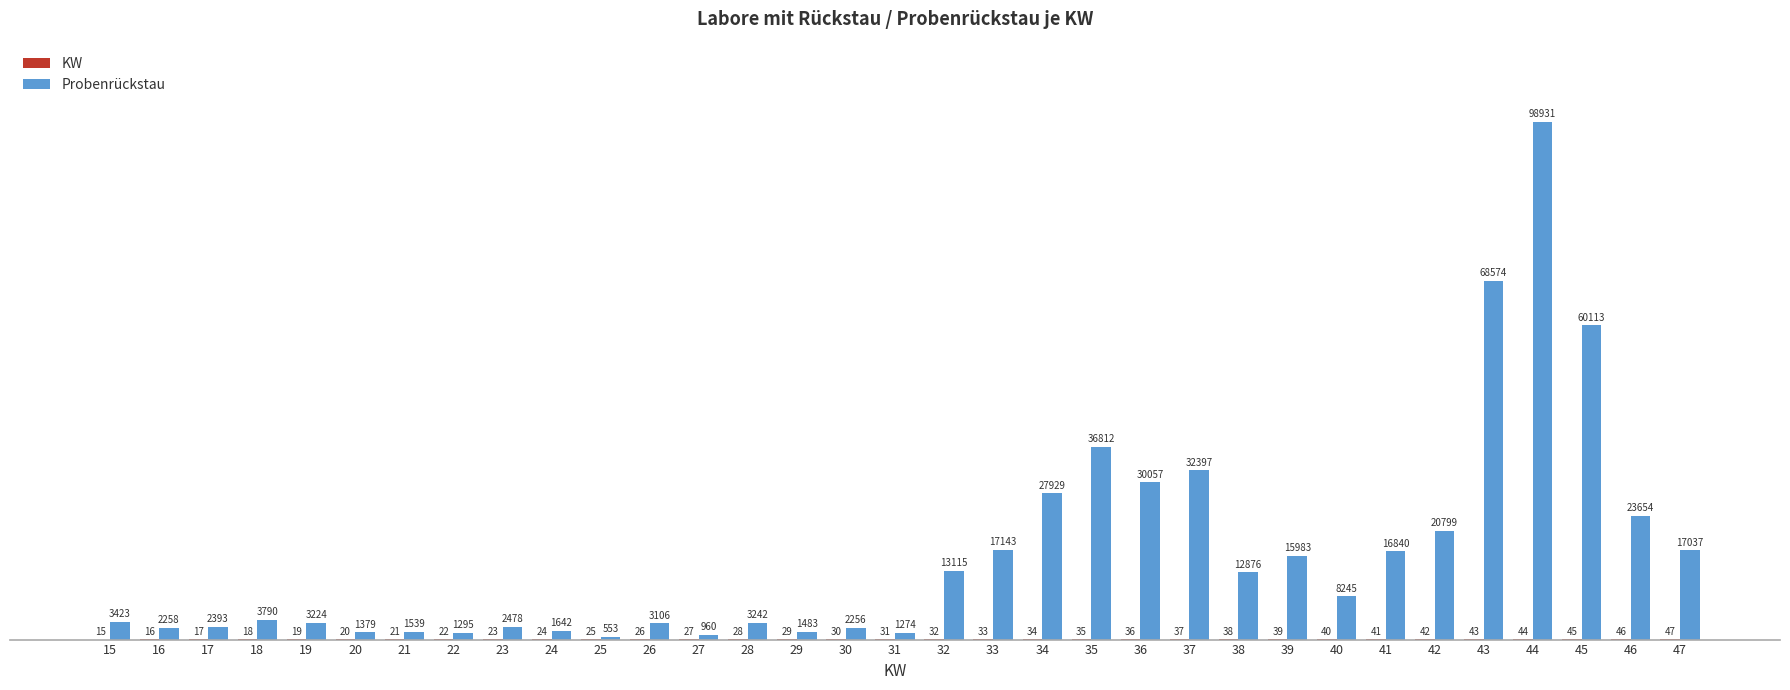

At which category is the sum across all series the highest?

44